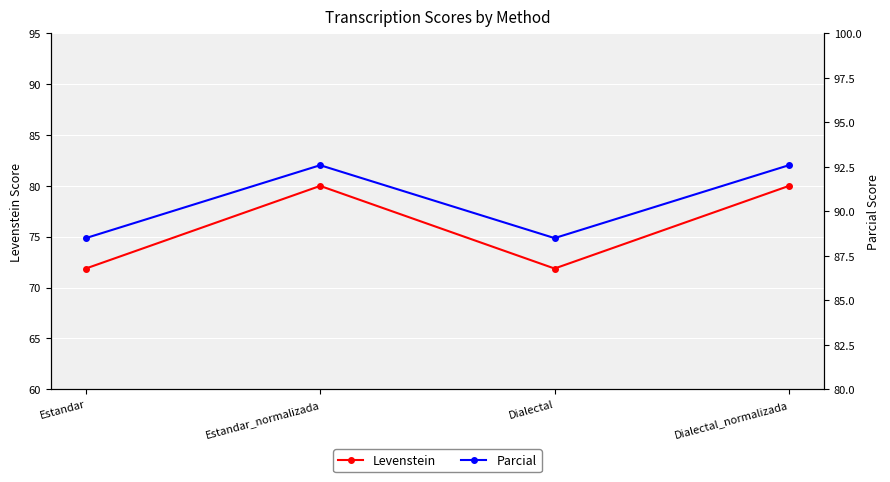

Reading right to left, transcribe all the data shown in this chart.

Levenstein: Dialectal_normalizada=80.0	Dialectal=71.9	Estandar_normalizada=80.0	Estandar=71.9
Parcial: Dialectal_normalizada=92.6	Dialectal=88.5	Estandar_normalizada=92.6	Estandar=88.5